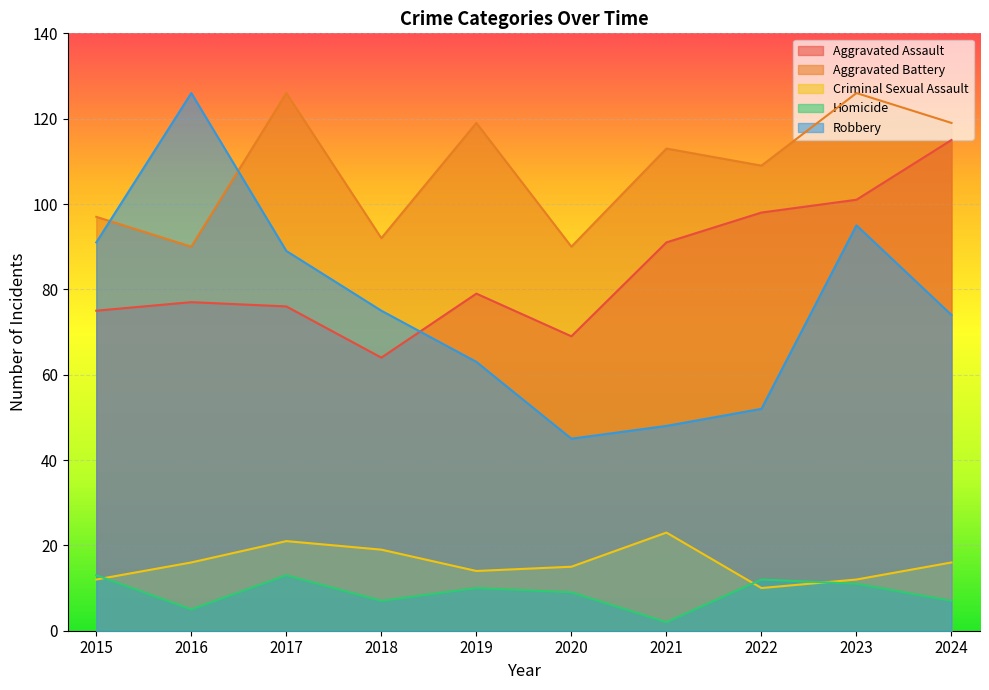

The value of Criminal Sexual Assault at 2023 is 12. True or false?

True